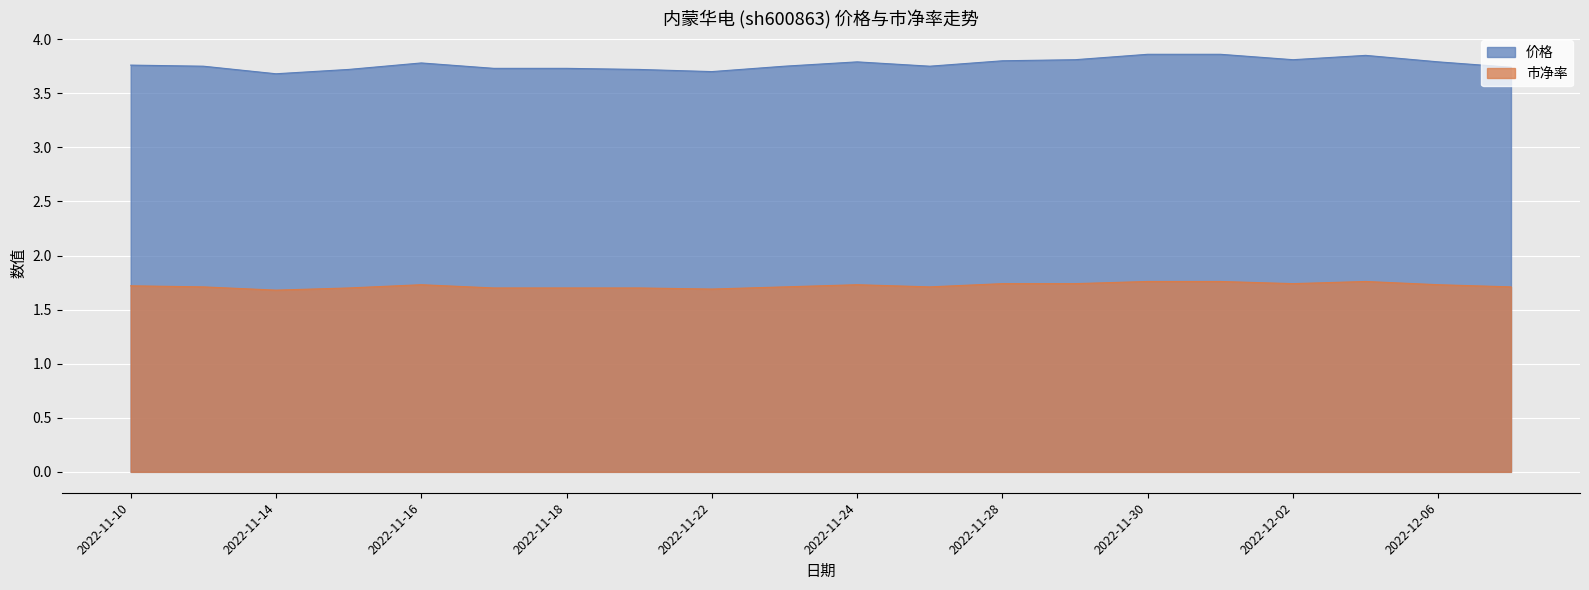

What is the total value across all series at 2022-11-23?

5.5